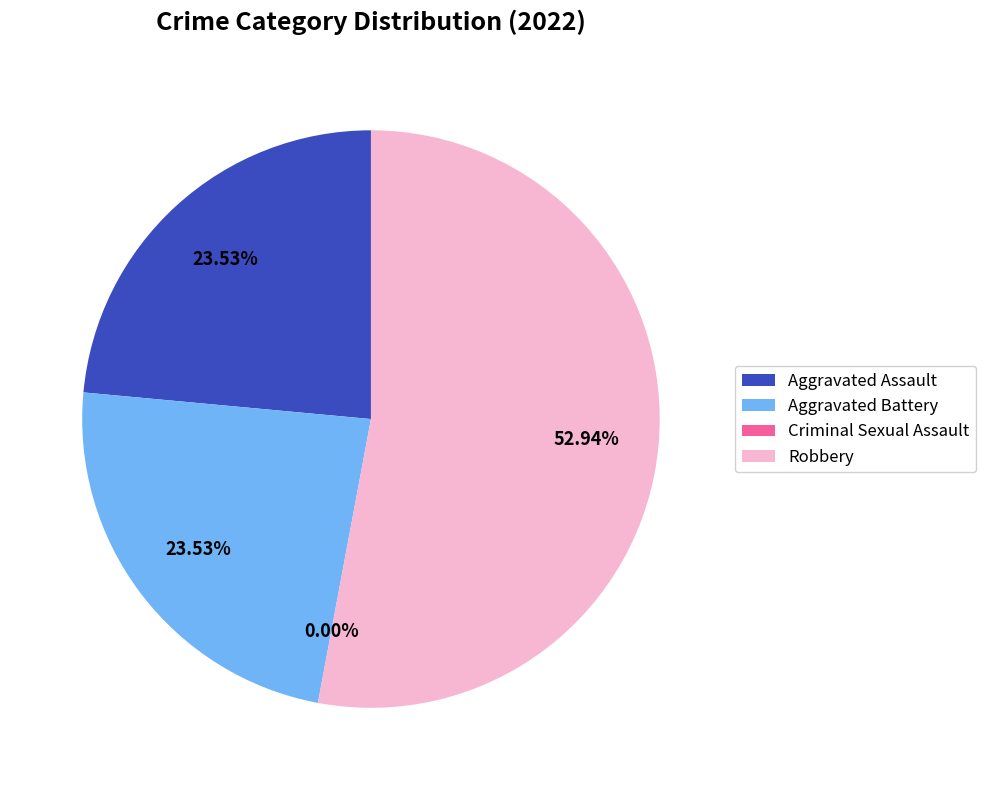

Combined, do Aggravated Battery and Aggravated Assault account for over 50%?

No